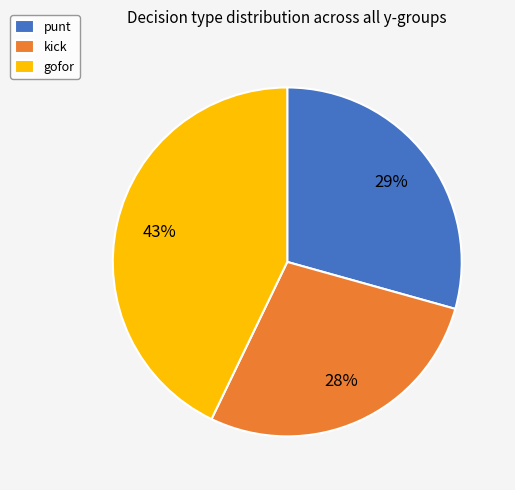

What percentage is the gofor slice, to the nearest percent?

43%